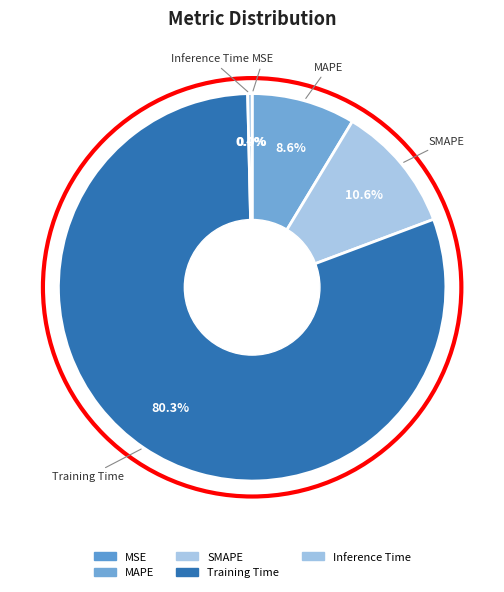

Is there any slice that represents more than half of the pie?

Yes